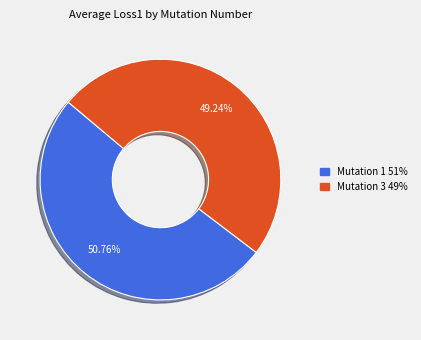

Count the number of slices in the pie.

2